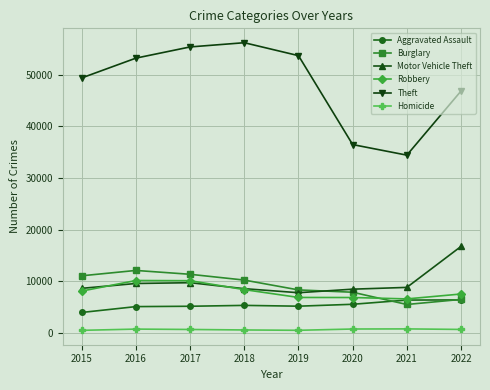

How many distinct data groups are displayed?

6